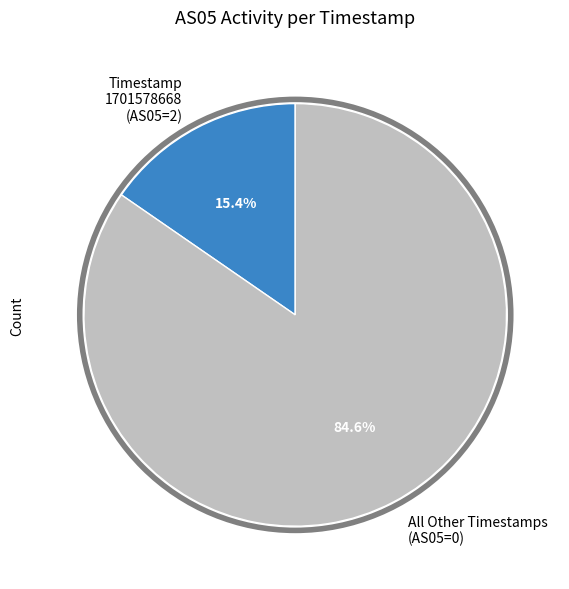

Does any single category account for the majority?

Yes